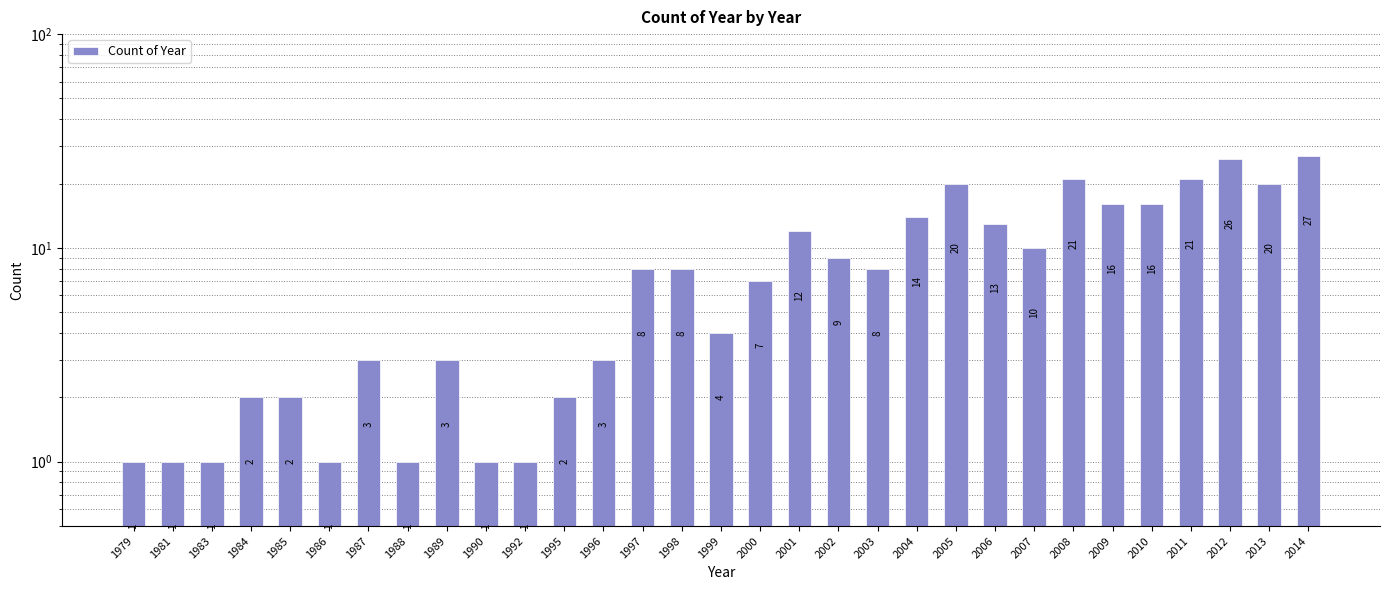

At which label does the data first exceed 8?

2001